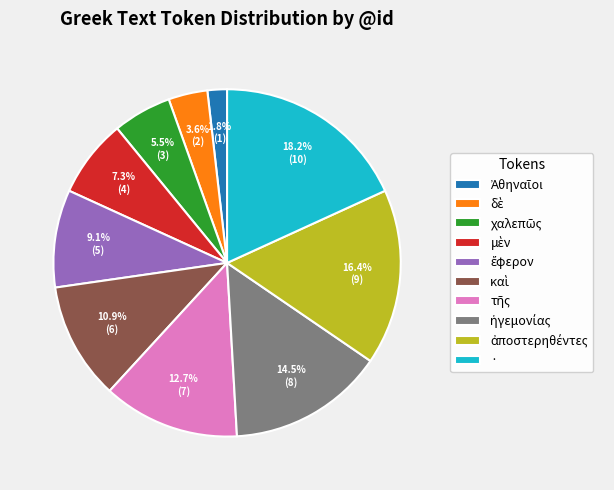

To the nearest percent, what is the average slice percentage?

10%